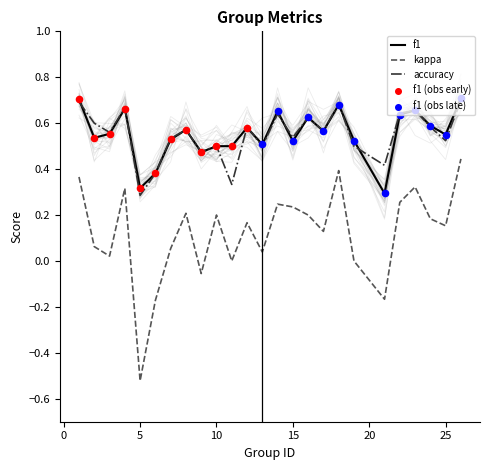

What are all the series names shown in the legend?

f1, kappa, accuracy